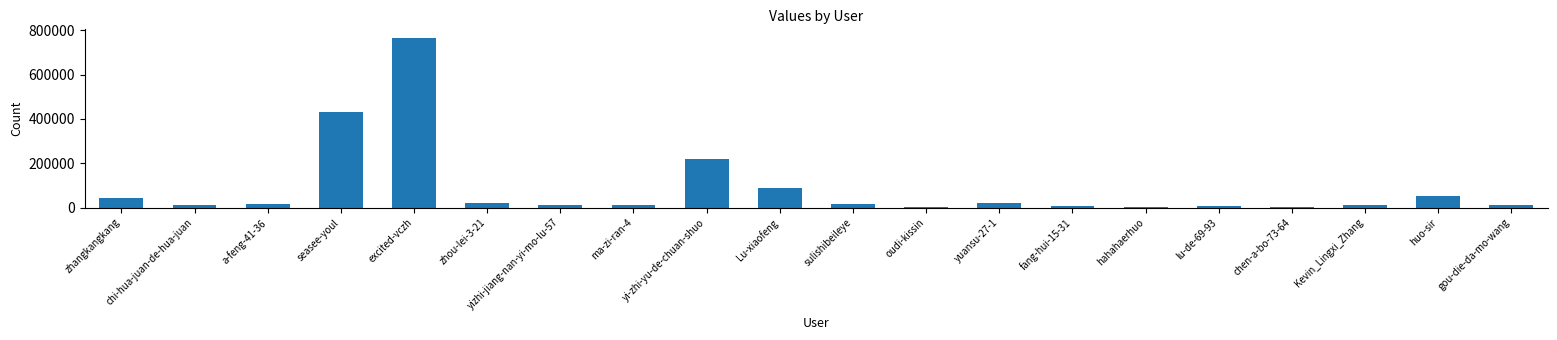

The chart shows a value of 355694 at yi-zhi-yu-de-chuan-shuo. True or false?

False